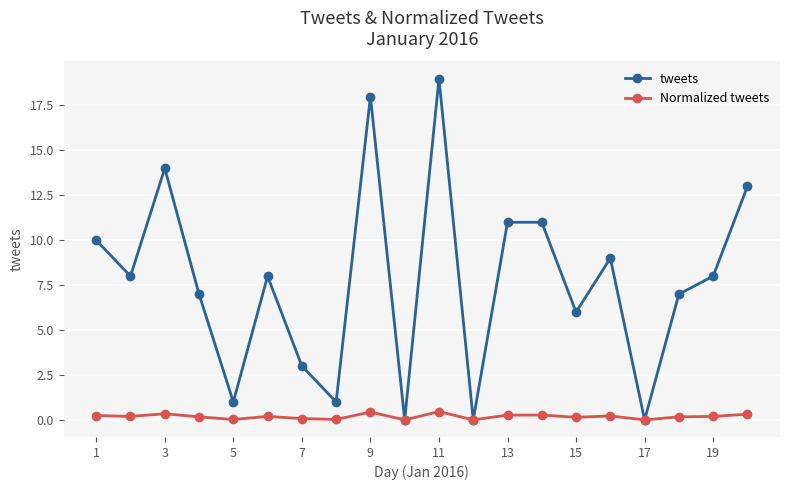

List the series in order of their peak value, lowest first.

Normalized tweets, tweets